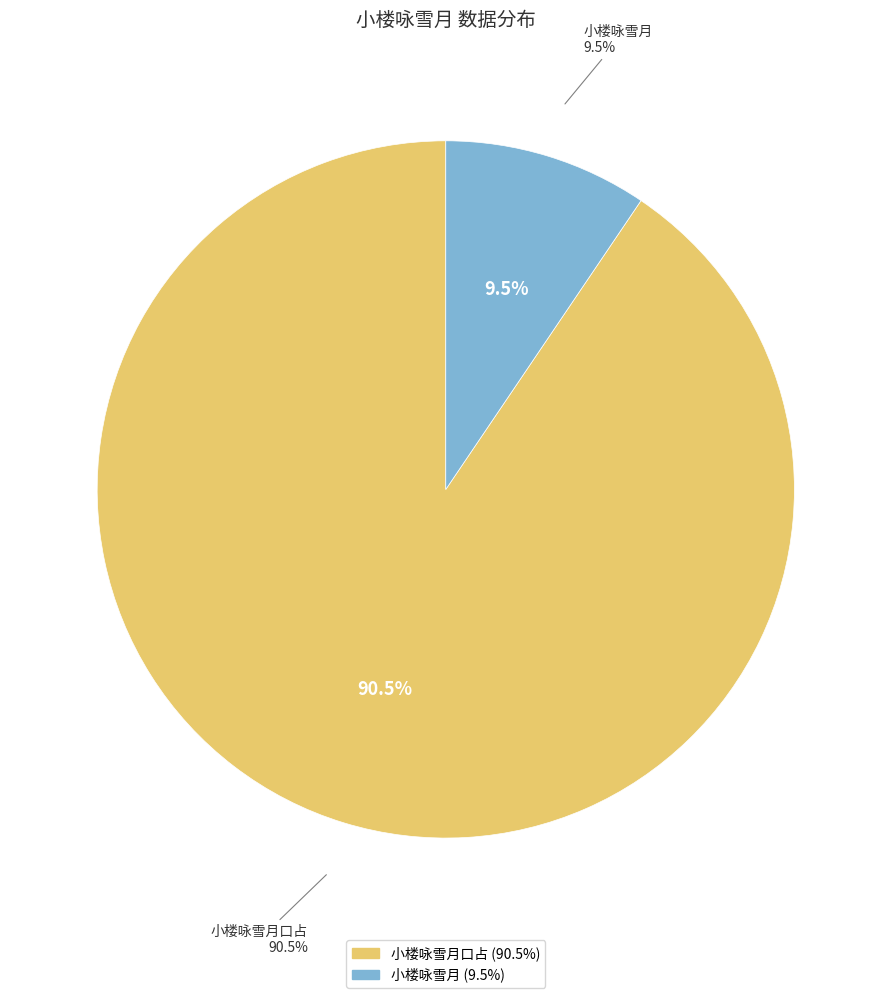

Which category accounts for the majority?

小楼咏雪月口占